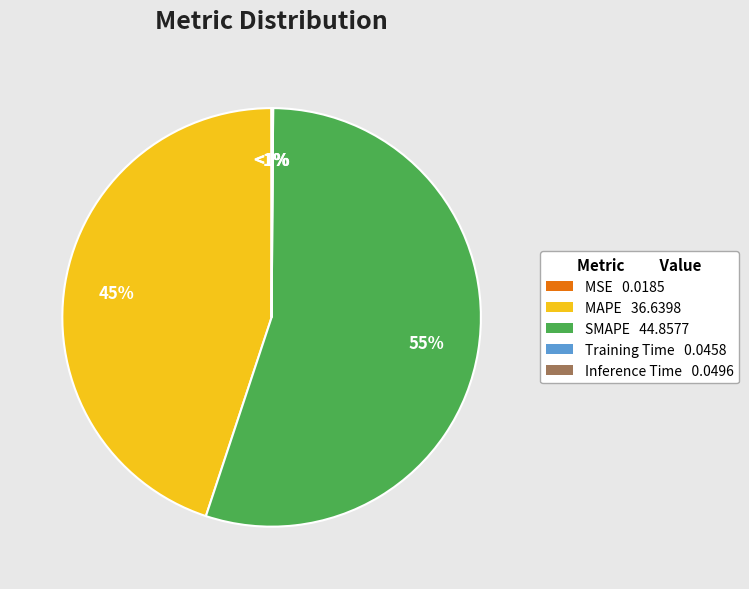

What percentage do MAPE and Inference Time together represent?

45.0%